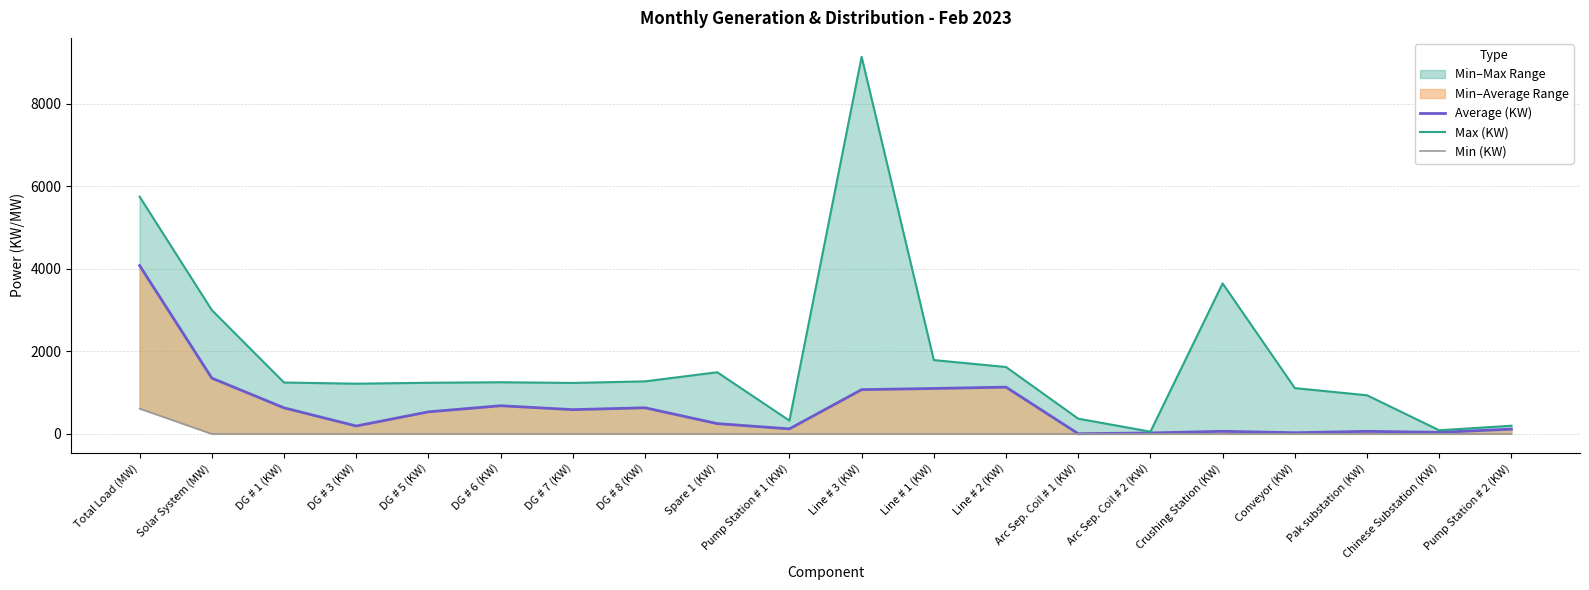

Reading left to right, extract all data points from this chart.

Average (KW): Total Load (MW)=4080.8	Solar System (MW)=1351.8	DG # 1 (KW)=631.7	DG # 3 (KW)=191.5	DG # 5 (KW)=534.2	DG # 6 (KW)=682.4	DG # 7 (KW)=588.1	DG # 8 (KW)=633.1	Spare 1 (KW)=249.5	Pump Station # 1 (KW)=122.1	Line # 3 (KW)=1072.9	Line # 1 (KW)=1100.8	Line # 2 (KW)=1133.2	Arc Sep. Coil # 1 (KW)=5.0	Arc Sep. Coil # 2 (KW)=23.0	Crushing Station (KW)=63.0	Conveyor (KW)=28.5	Pak substation (KW)=62.1	Chinese Substation (KW)=38.5	Pump Station # 2 (KW)=114.6
Max (KW): Total Load (MW)=5749.0	Solar System (MW)=3000.0	DG # 1 (KW)=1245.0	DG # 3 (KW)=1217.0	DG # 5 (KW)=1239.0	DG # 6 (KW)=1252.0	DG # 7 (KW)=1235.0	DG # 8 (KW)=1273.0	Spare 1 (KW)=1494.0	Pump Station # 1 (KW)=322.0	Line # 3 (KW)=9140.0	Line # 1 (KW)=1789.0	Line # 2 (KW)=1621.0	Arc Sep. Coil # 1 (KW)=369.0	Arc Sep. Coil # 2 (KW)=54.0	Crushing Station (KW)=3647.0	Conveyor (KW)=1110.0	Pak substation (KW)=936.0	Chinese Substation (KW)=88.0	Pump Station # 2 (KW)=198.0
Min (KW): Total Load (MW)=614.0	Solar System (MW)=0.0	DG # 1 (KW)=0.0	DG # 3 (KW)=0.0	DG # 5 (KW)=0.0	DG # 6 (KW)=0.0	DG # 7 (KW)=0.0	DG # 8 (KW)=0.0	Spare 1 (KW)=0.0	Pump Station # 1 (KW)=0.0	Line # 3 (KW)=0.0	Line # 1 (KW)=0.0	Line # 2 (KW)=0.0	Arc Sep. Coil # 1 (KW)=0.0	Arc Sep. Coil # 2 (KW)=0.0	Crushing Station (KW)=0.0	Conveyor (KW)=0.0	Pak substation (KW)=0.0	Chinese Substation (KW)=0.0	Pump Station # 2 (KW)=0.0